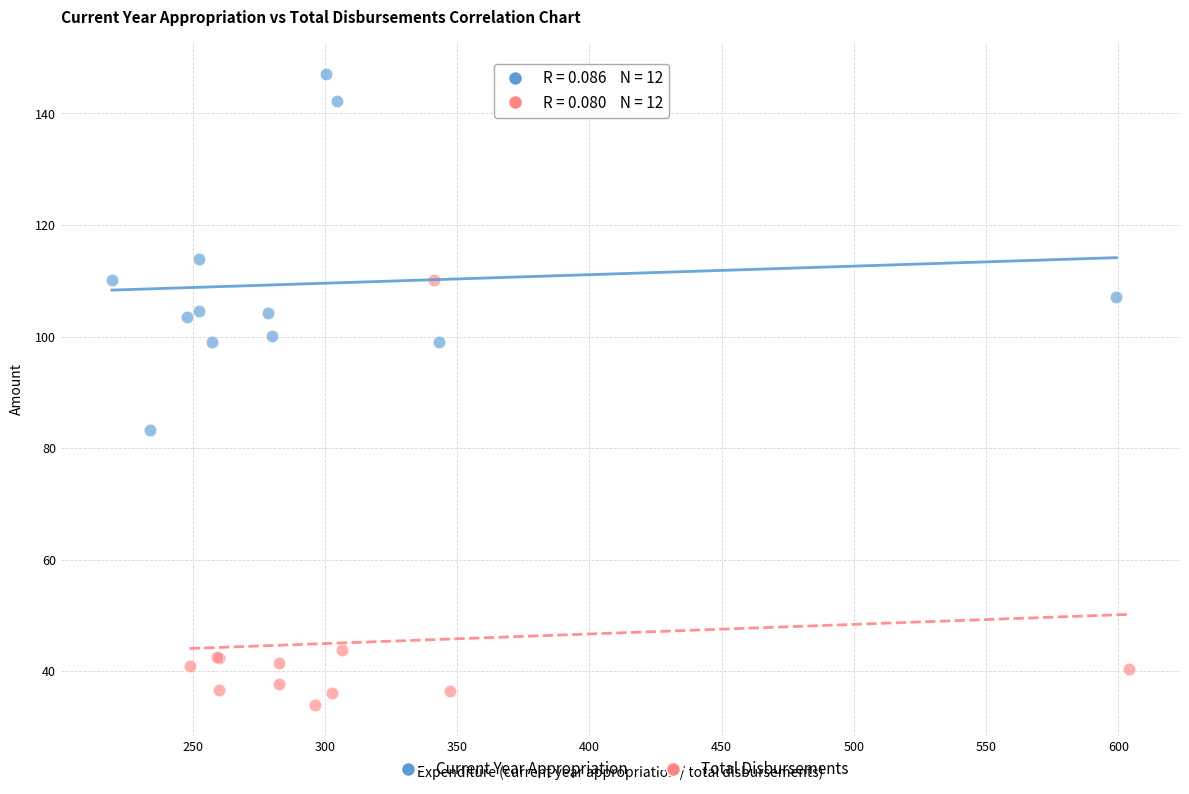

What are all the series names shown in the legend?

Current Year Appropriation, Total Disbursements